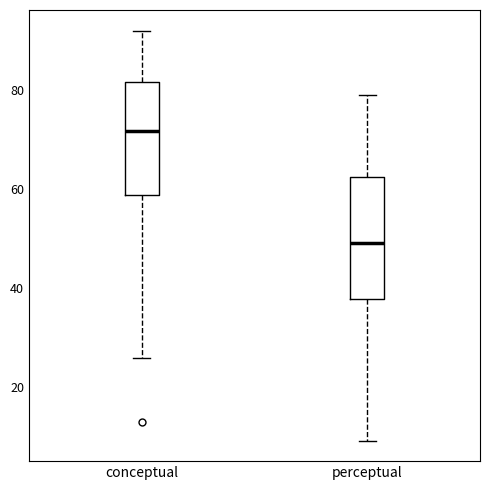

Reading left to right, transcribe this box plot: for each box, give where its median line is, the range the box spans, and where its two whiskers end, as read against the y-axis. The values are not printed on the chart, so give them approximately, as read against the axis.

conceptual: median 72, box 58 to 82, whiskers 26 to 92
perceptual: median 50, box 38 to 62, whiskers 10 to 80